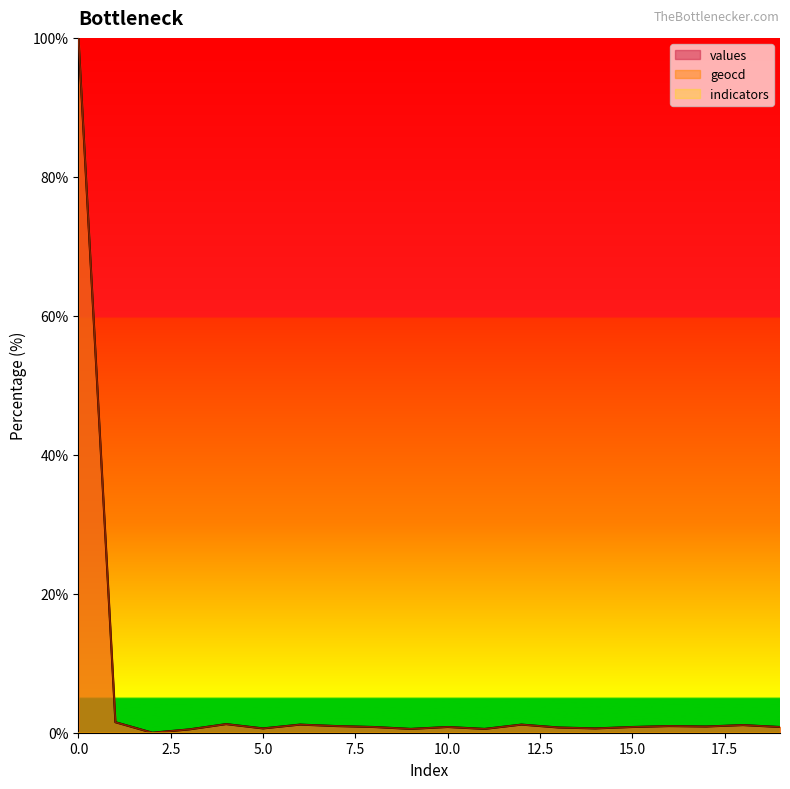

Reading left to right, what are all the values shown in this chart?

values: 0=100.0	1=1.5	2=0.0	3=0.5	4=1.2	5=0.6	6=1.2	7=1.0	8=0.8	9=0.5	10=0.8	11=0.5	12=1.2	13=0.8	14=0.6	15=0.8	16=1.0	17=0.9	18=1.1	19=0.8
geocd: 0=100.0	1=1.5	2=0.0	3=0.5	4=1.2	5=0.6	6=1.2	7=1.0	8=0.8	9=0.6	10=0.8	11=0.6	12=1.2	13=0.8	14=0.6	15=0.8	16=1.0	17=0.9	18=1.1	19=0.8